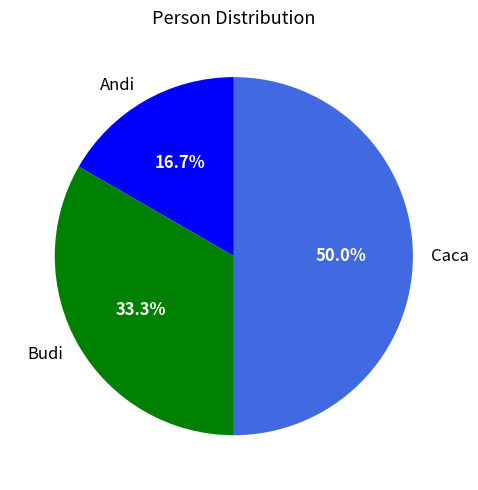

The Budi slice represents 44% of the pie. True or false?

False